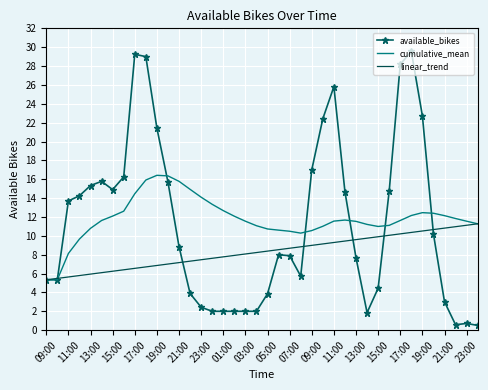

List the series in order of their peak value, lowest first.

linear_trend, cumulative_mean, available_bikes